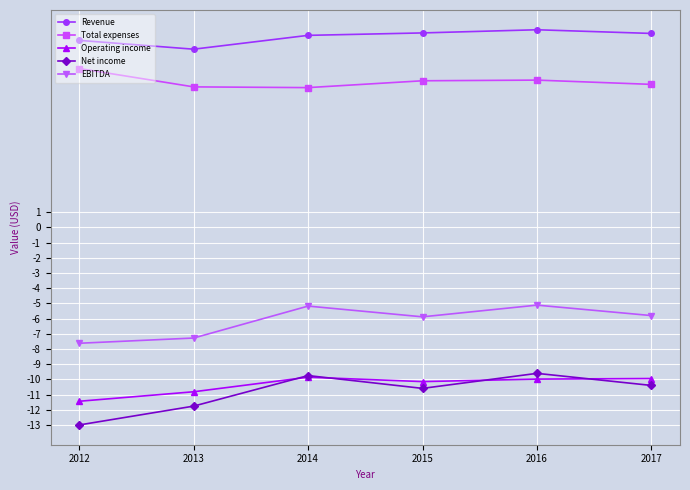

Is it true that Revenue equals 12.8 at 2017?

True